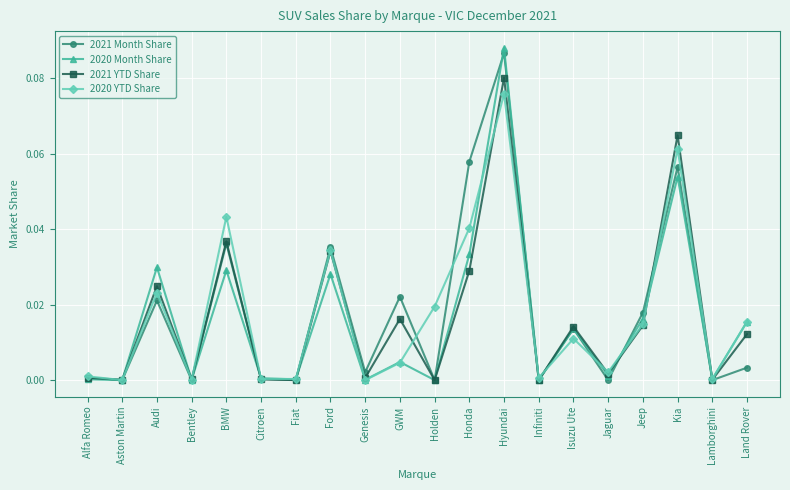

At which category is the sum across all series the highest?

Hyundai